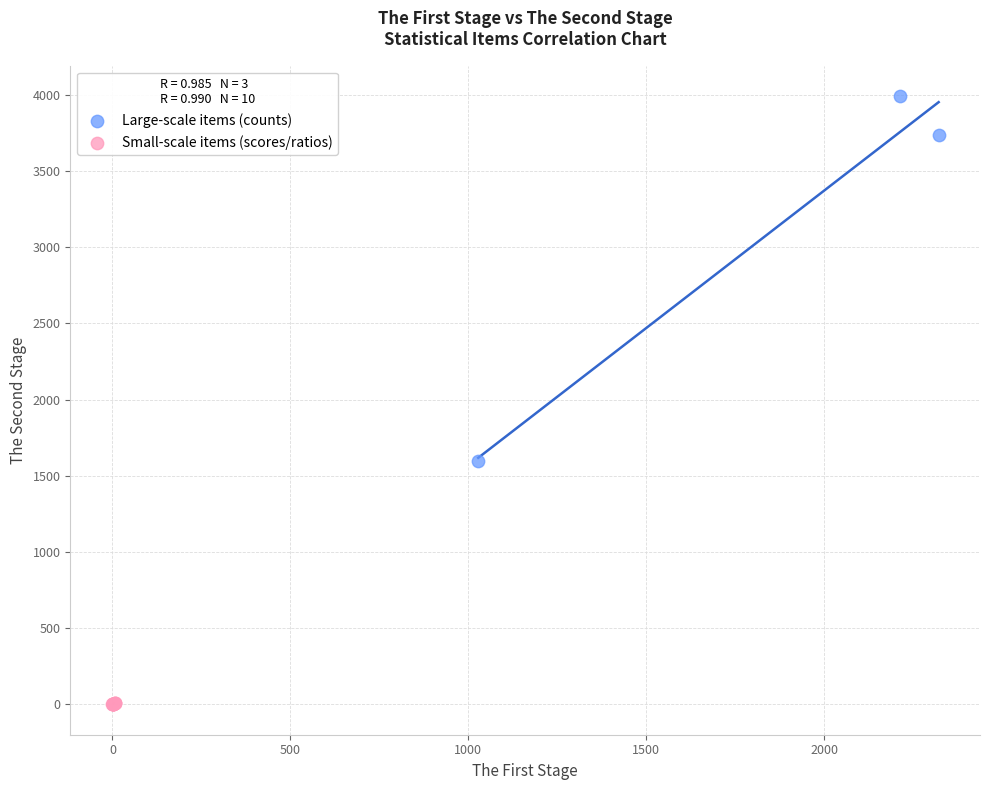

Which series has the widest spread of Y values?

Large-scale items (counts)